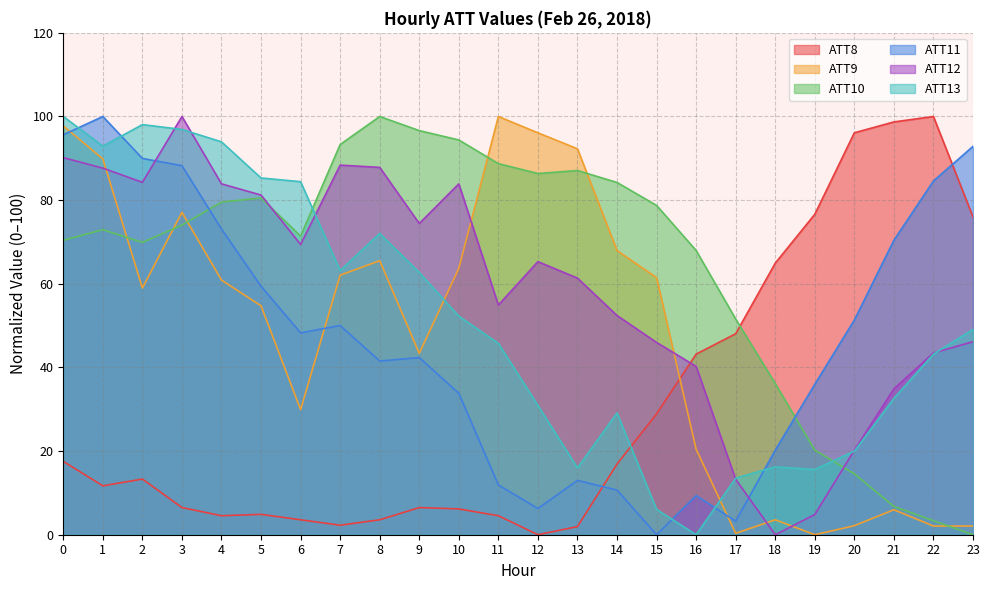

What is the sum of all ATT11 values?

1132.2